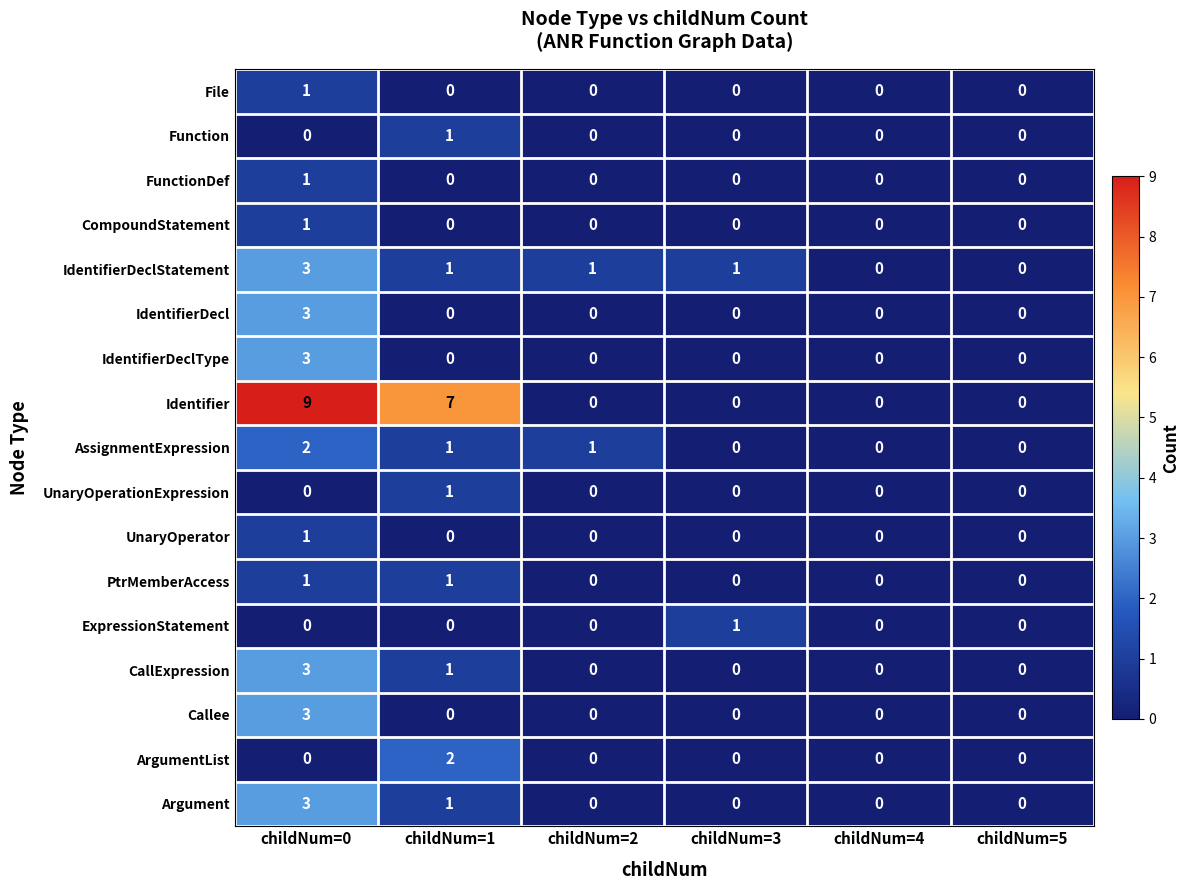

What is the total value across all series at childNum=3?

2